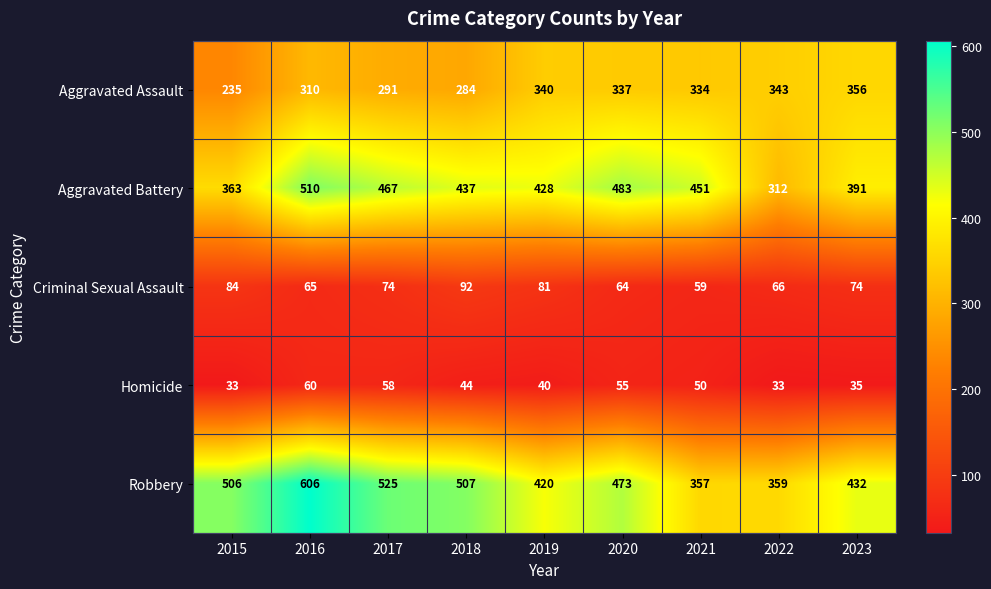

What is the highest value of the Aggravated Battery series?

510